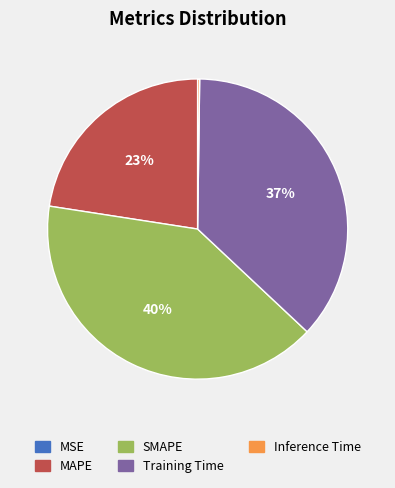

What is the largest slice in the pie chart?

SMAPE